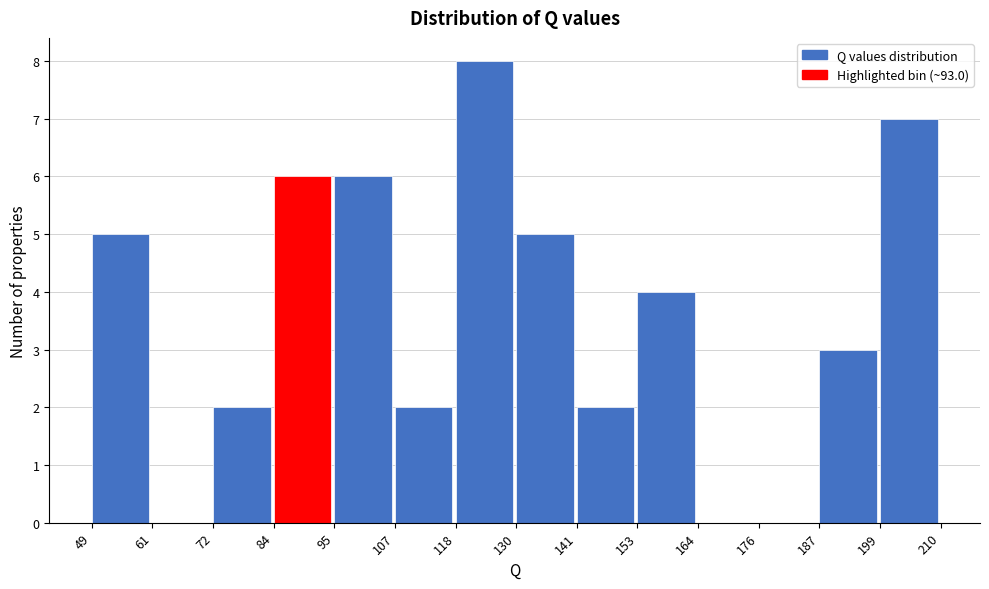

Reading left to right, list every bar in this chart as the range it spans on the x-axis followed by its height. The values are not printed on the chart, so give them approximately, as read against the axis.

49 to 61: 5
61 to 72: 0
72 to 84: 2
84 to 95: 6
95 to 107: 6
107 to 118: 2
118 to 130: 8
130 to 141: 5
141 to 153: 2
153 to 164: 4
164 to 176: 0
176 to 187: 0
187 to 199: 3
199 to 210: 7